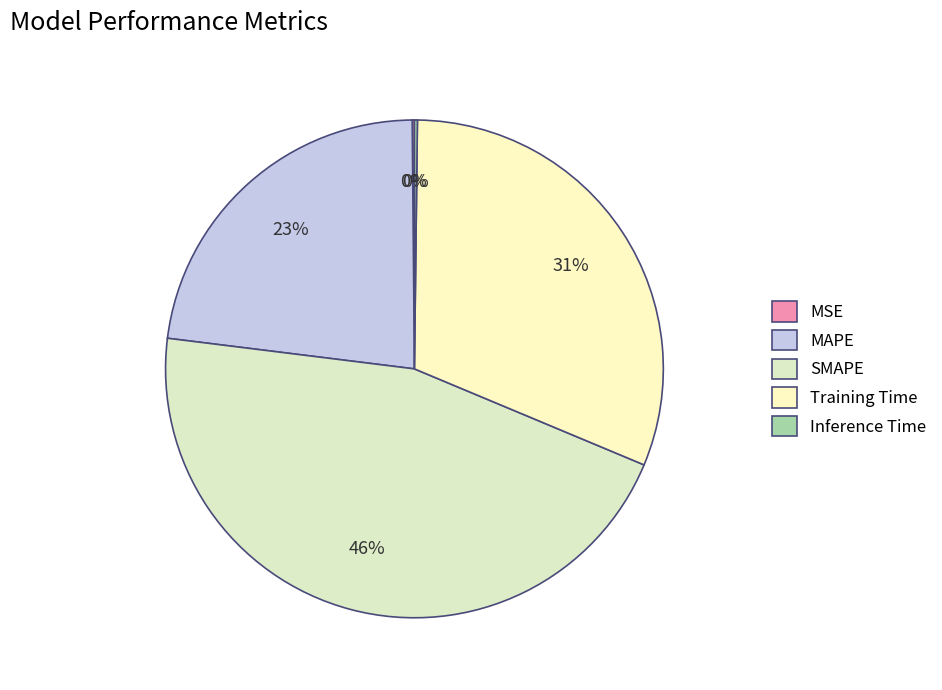

True or false: Inference Time accounts for 11% of the total.

False